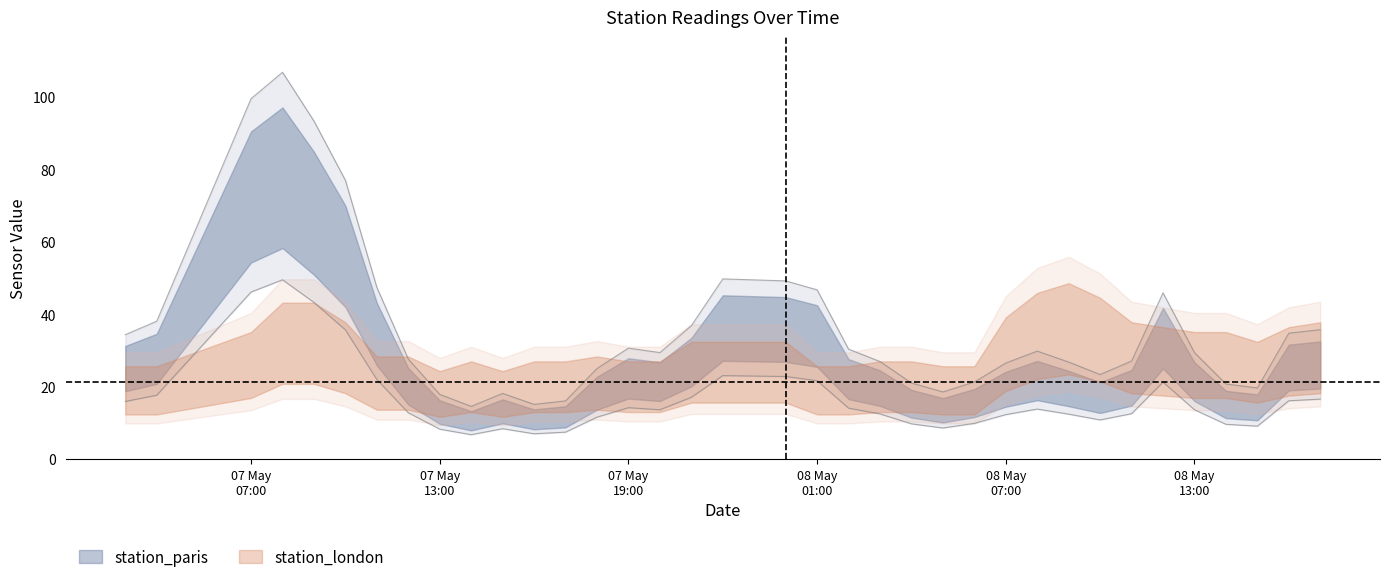

What is the approximate value at 08-05-2019 08:00?

29.8